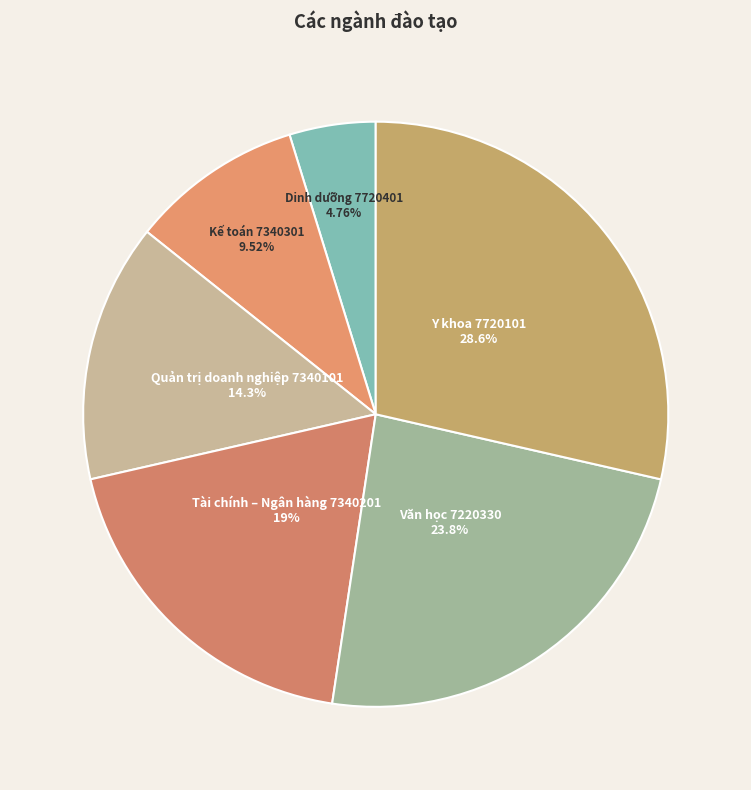

Which category has the biggest portion of the pie?

Y khoa 7720101